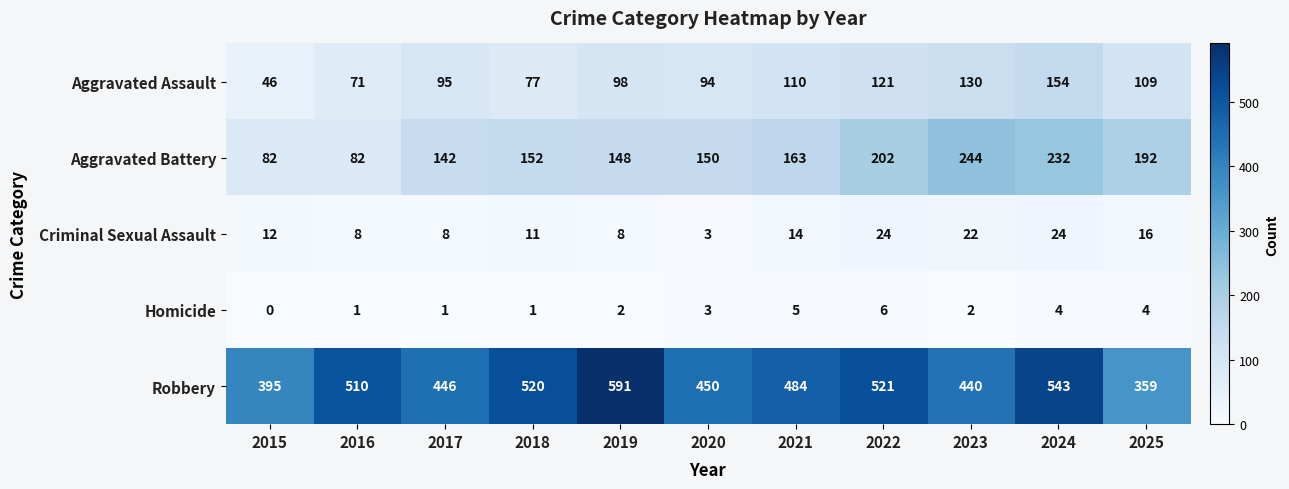

What is the sum of the Homicide values at 2019 and 2017?

3